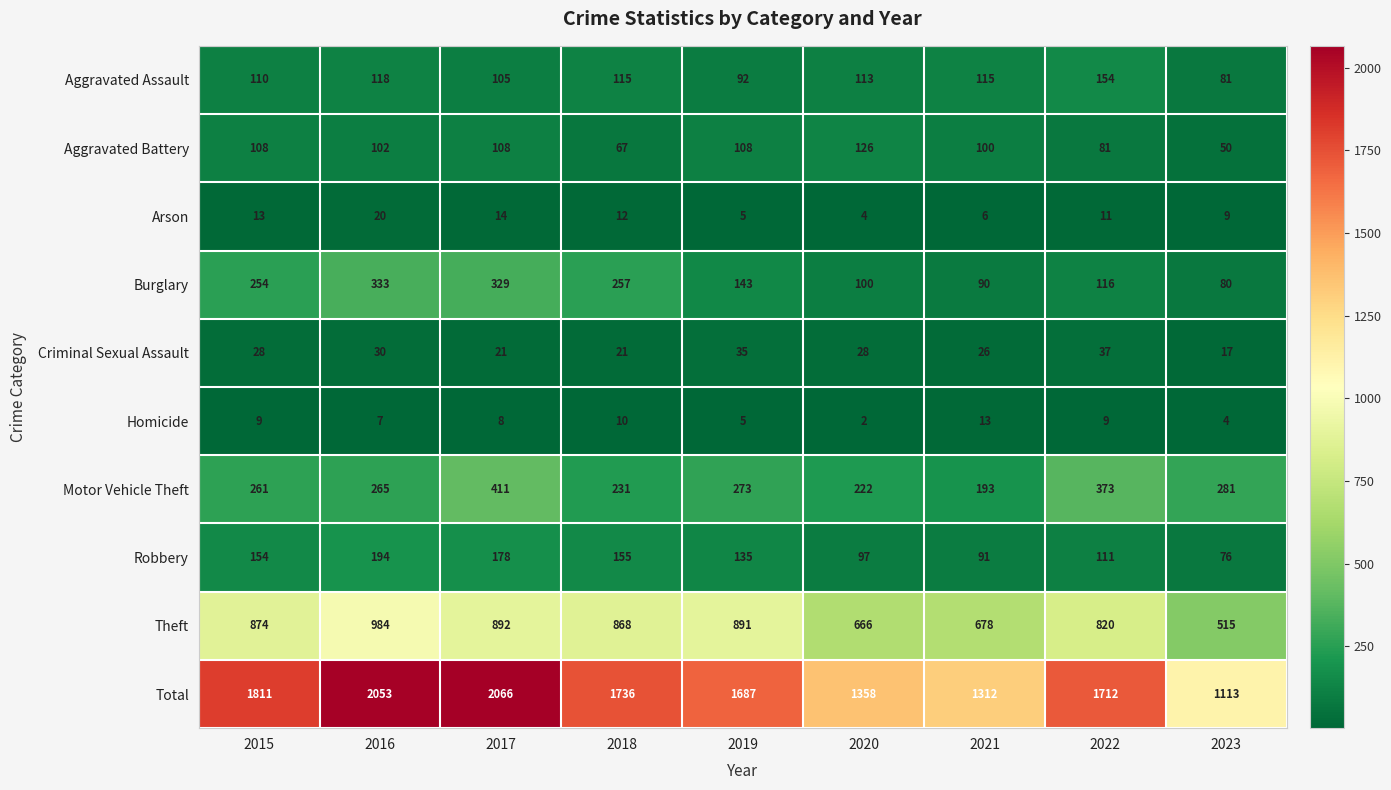

Which series has the widest spread of values?

Total